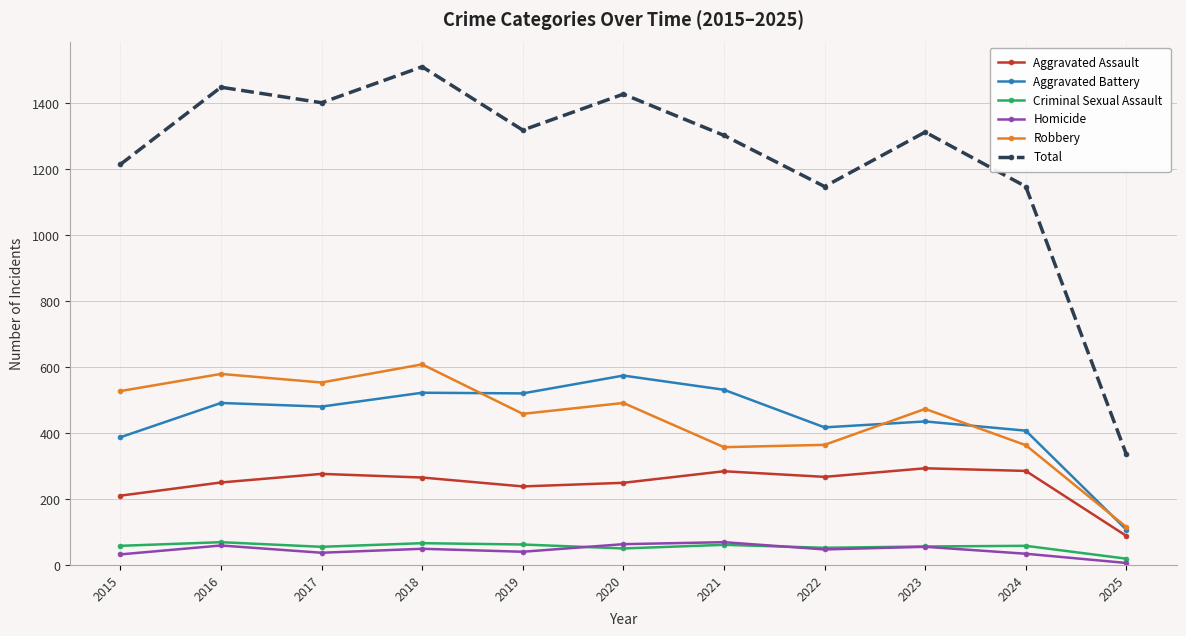

Which series has the largest range (max minus min)?

Total